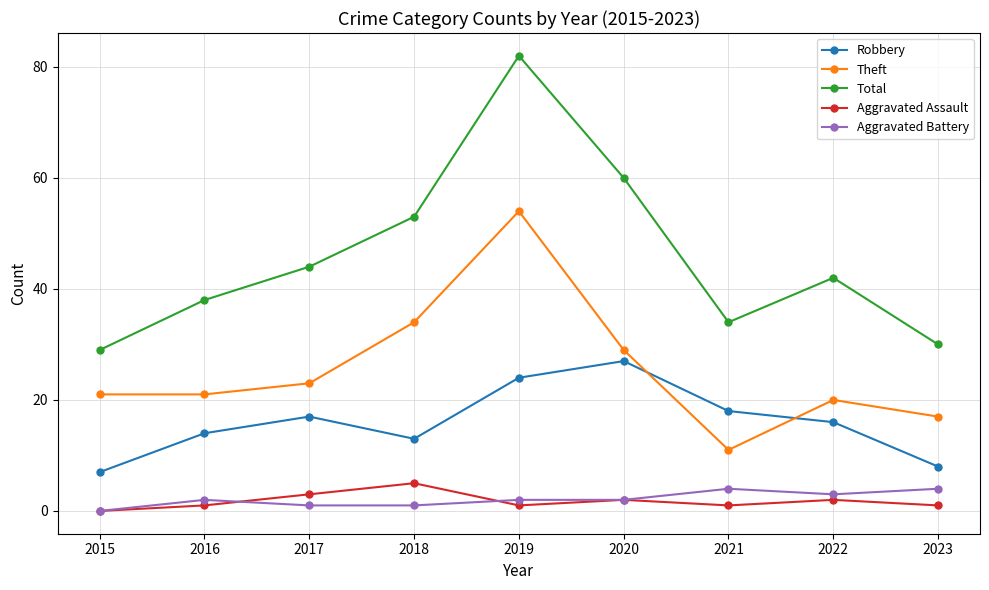

Is it true that Total equals 29 at 2015?

True